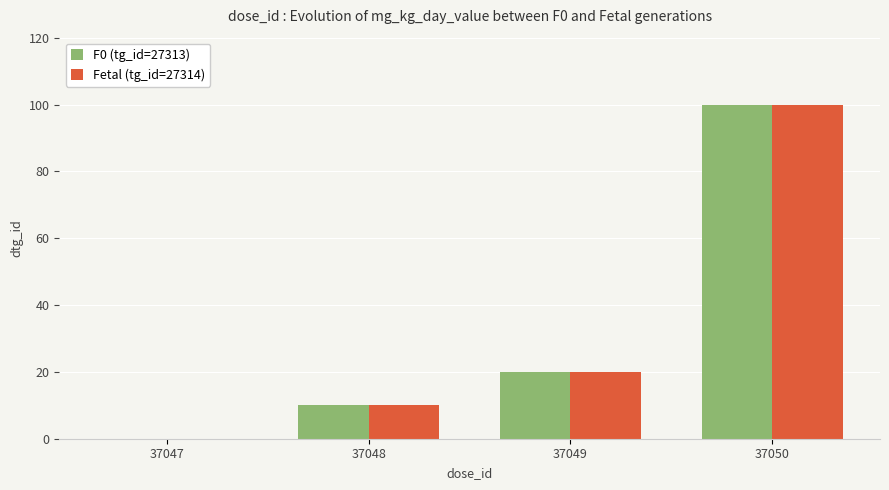

What is the difference between the F0 (tg_id=27313) values at 37049 and 37047?

20